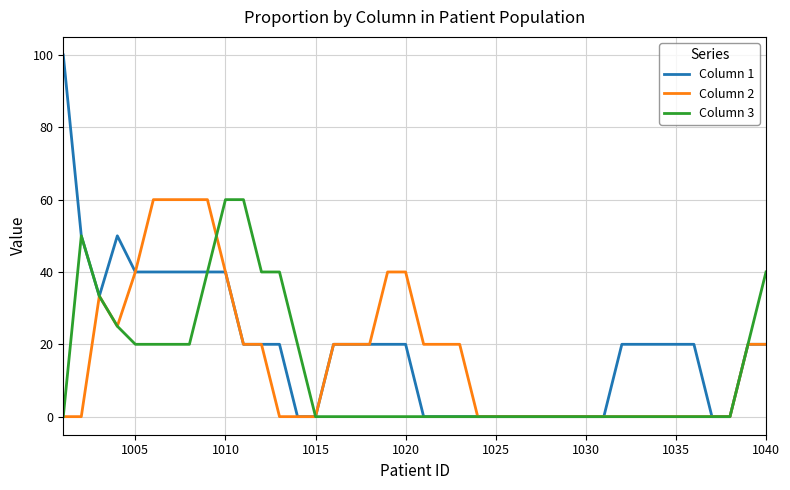

How many distinct data groups are displayed?

3